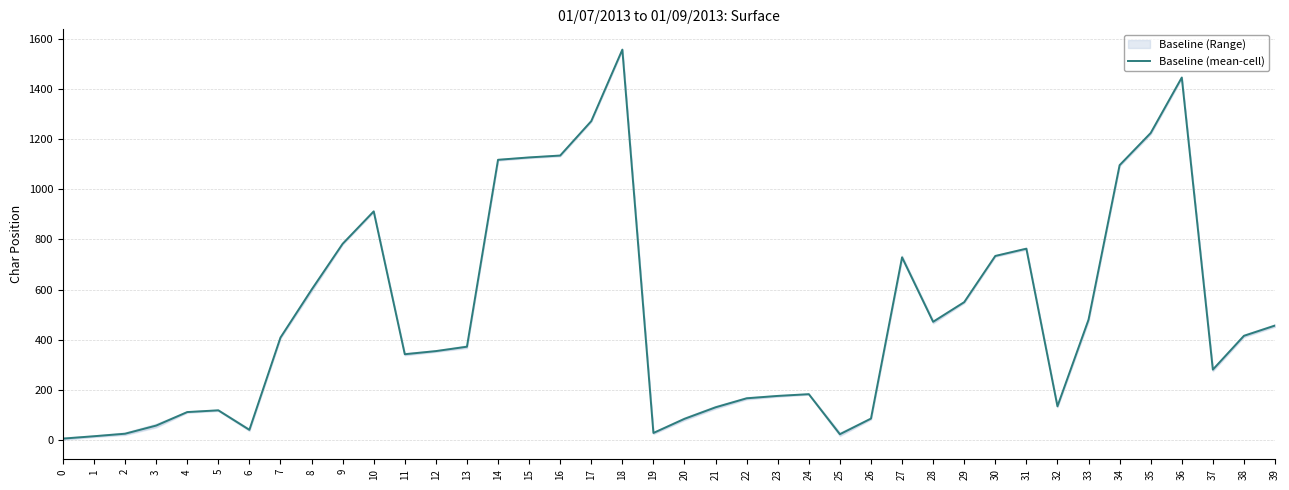

What is the change in value from 13 to 36?

+1075.0